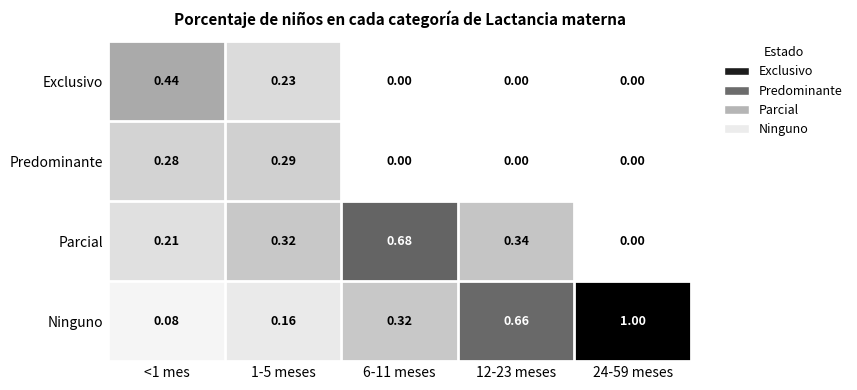

Is the value of Predominante at 24-59 meses greater than the value of Ninguno at 24-59 meses?

No